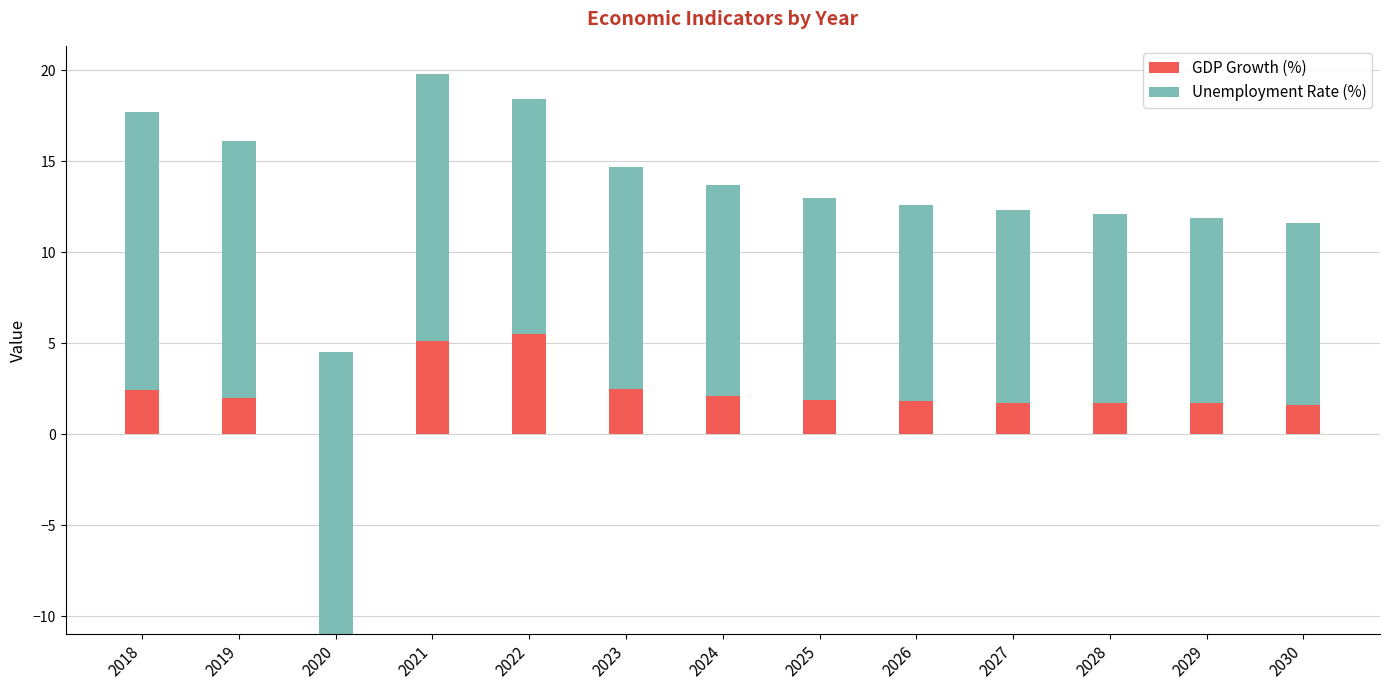

How many series are shown in this chart?

2